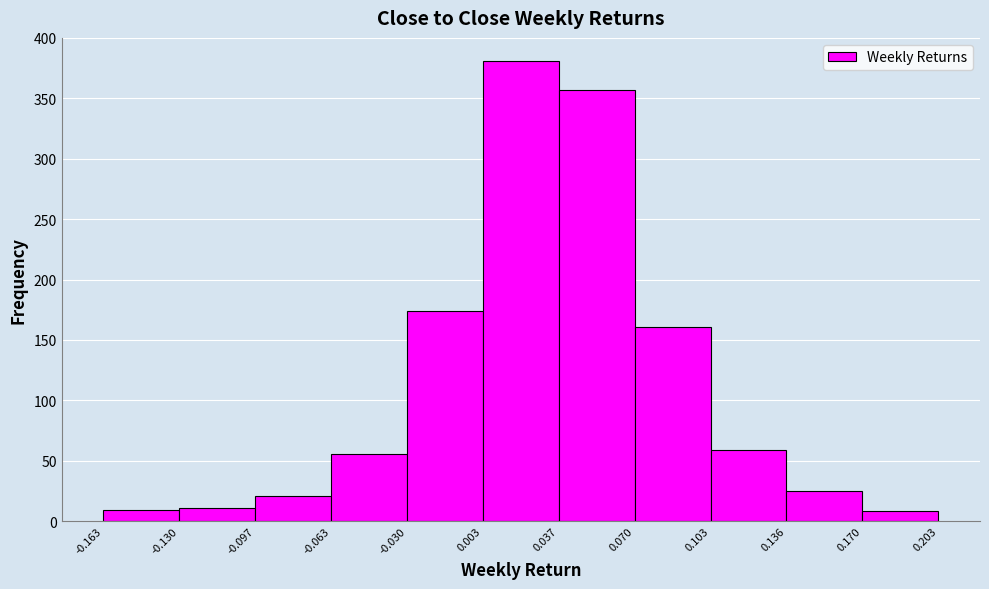

Reading left to right, list every bar in this chart as the range it spans on the x-axis followed by its height. The values are not printed on the chart, so give them approximately, as read against the axis.

-0.163 to -0.130: 10
-0.130 to -0.097: 10
-0.097 to -0.063: 20
-0.063 to -0.030: 55
-0.030 to 0.003: 175
0.003 to 0.037: 380
0.037 to 0.070: 355
0.070 to 0.103: 160
0.103 to 0.136: 60
0.136 to 0.170: 25
0.170 to 0.203: 10